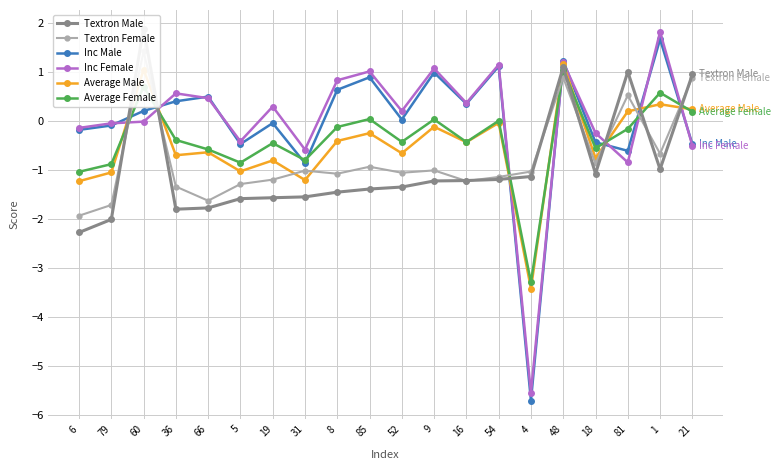

What is the value of the Inc Female point at the 4th from the left?

0.6